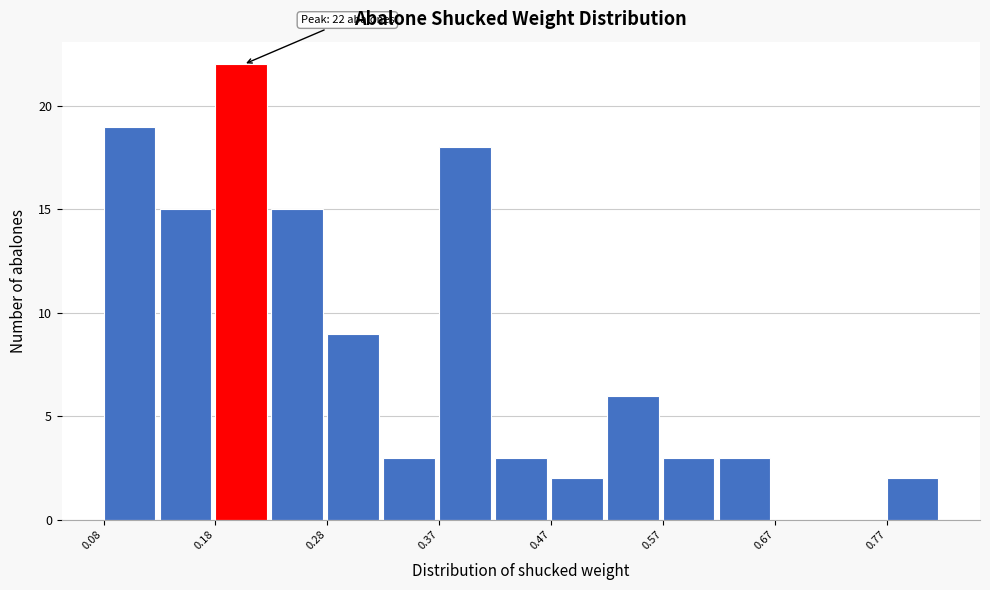

Over which range of the x-axis is the bar tallest?

0.178 to 0.227